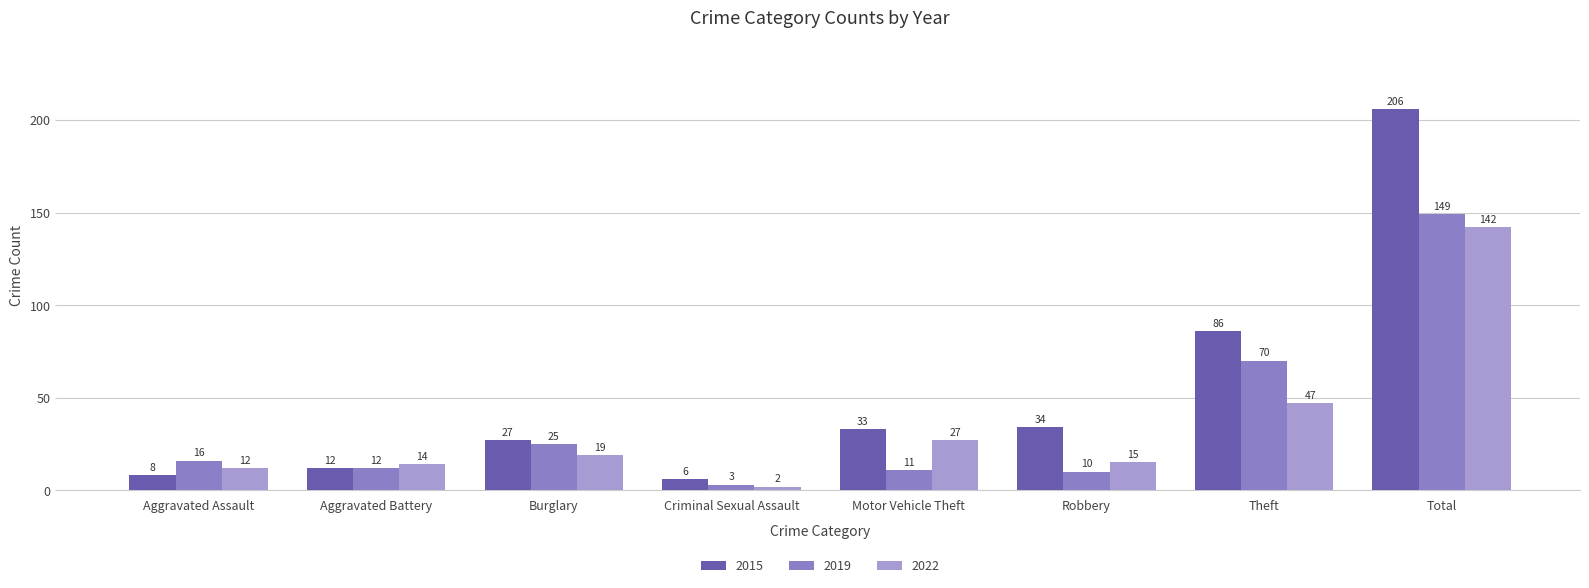

Reading left to right, what are all the values shown in this chart?

2015: 8	12	27	6	33	34	86	206
2019: 16	12	25	3	11	10	70	149
2022: 12	14	19	2	27	15	47	142